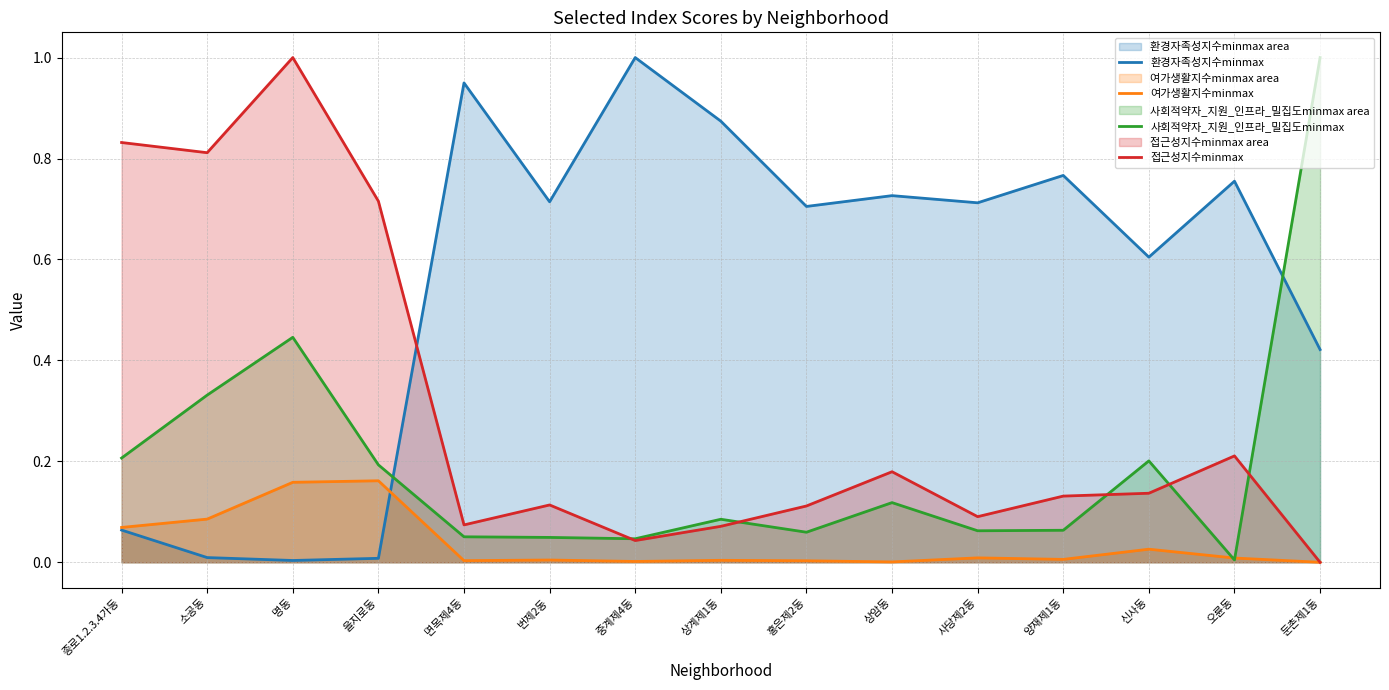

What is the label of the 3rd point from the left?

명동